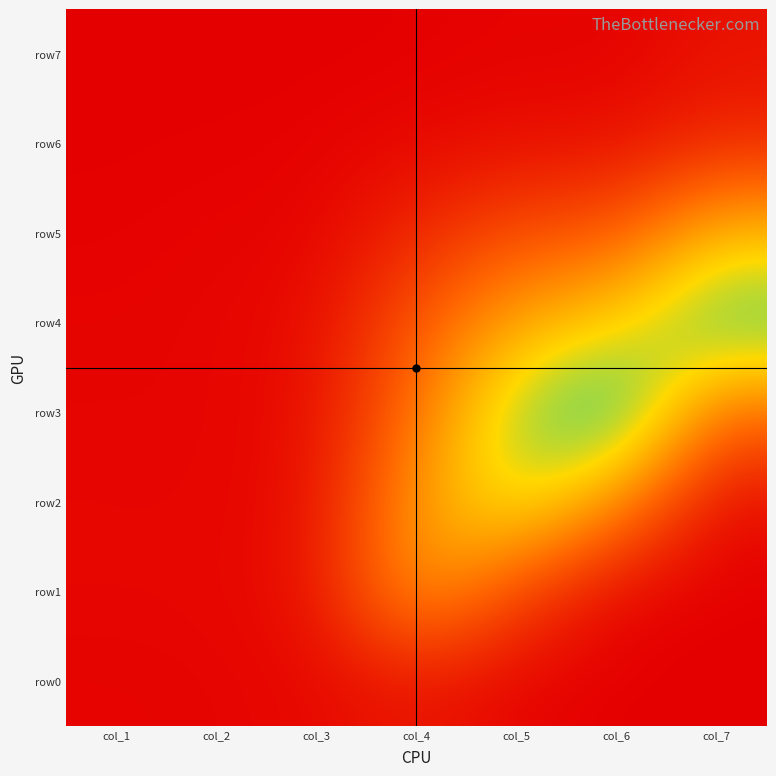

At which category does the chart reach its peak across all series?

col_6